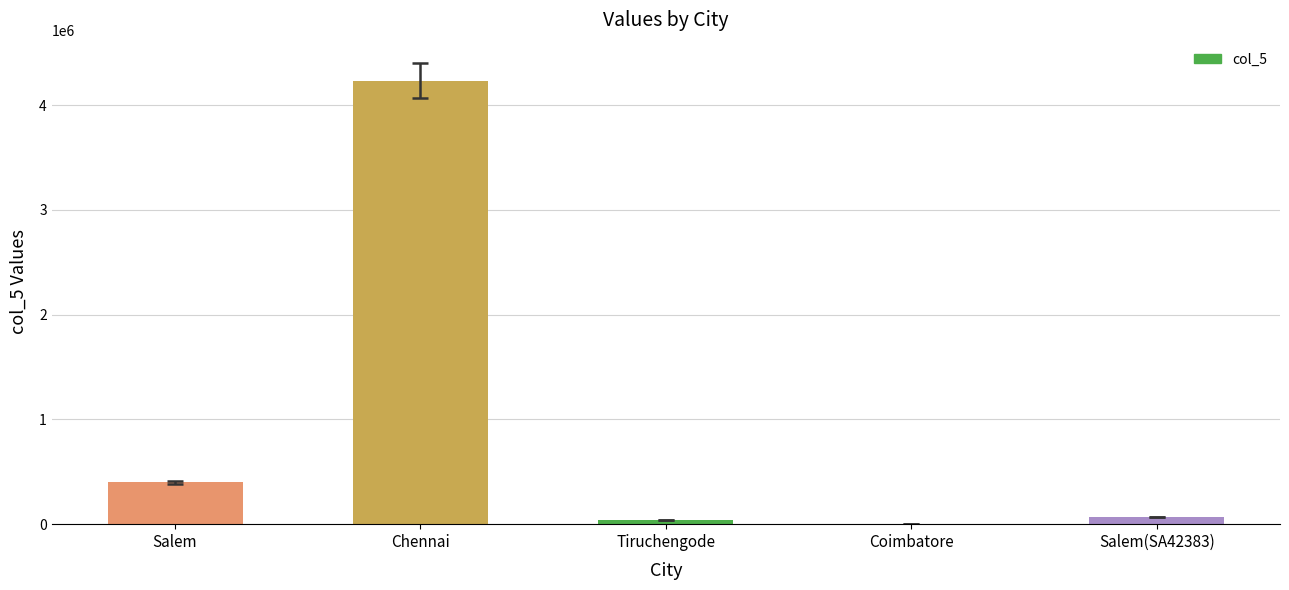

The value at Salem is 712552. True or false?

False